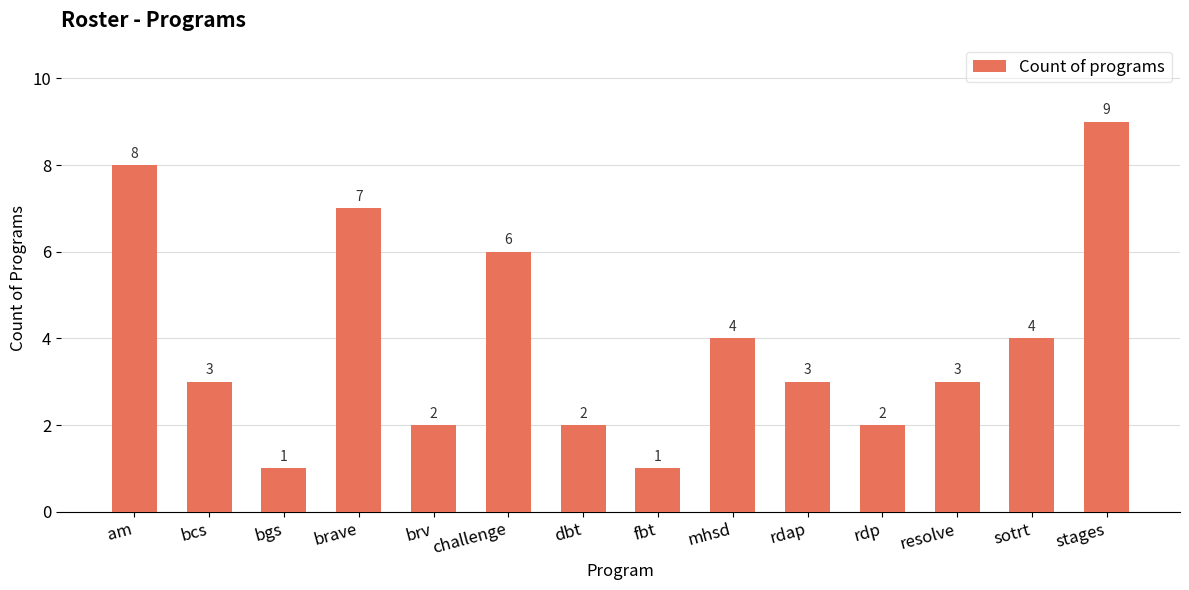

What is the difference between the values at brv and brave?

5